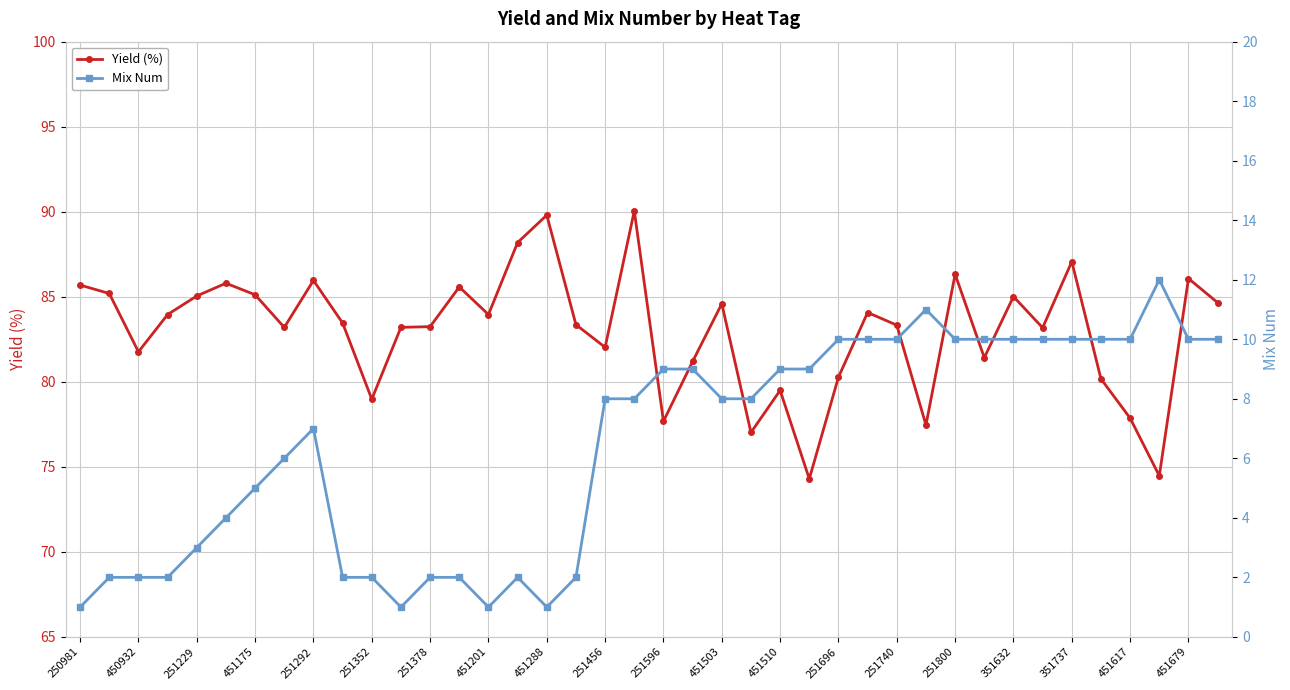

What is the lowest value of the Yield (%) series?

74.3